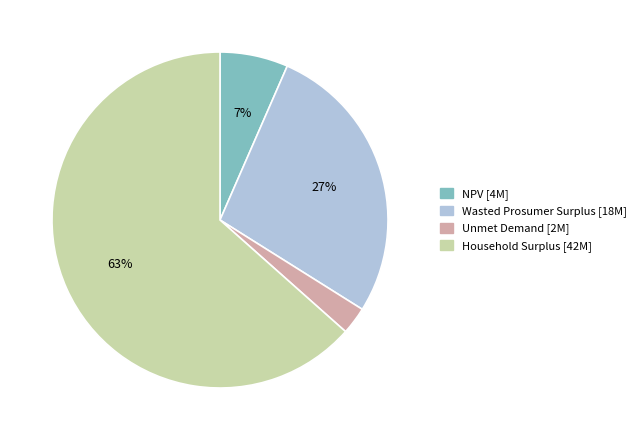

True or false: Unmet Demand accounts for 8% of the total.

False